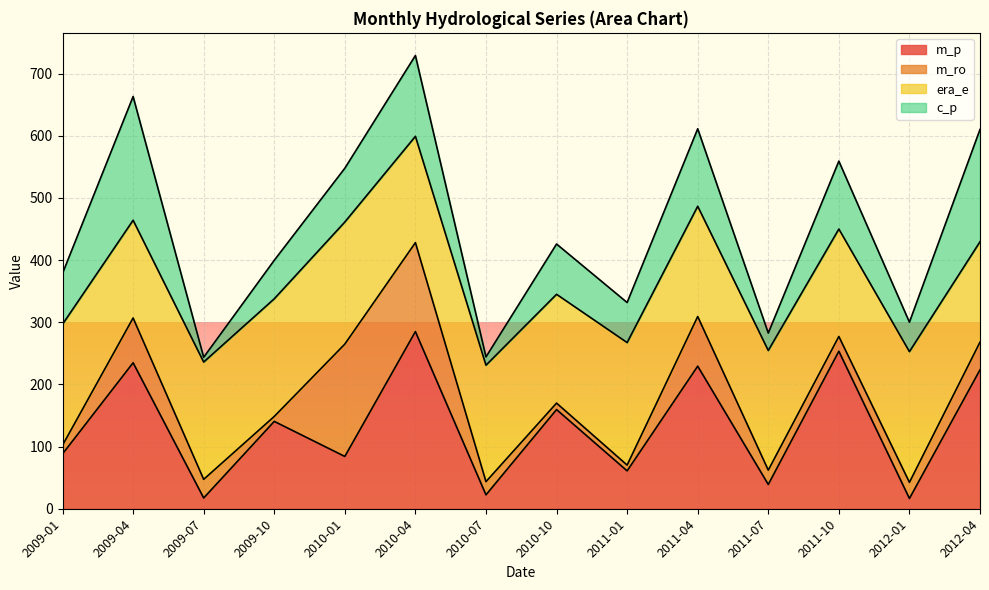

The value of c_p at 2009-01 is 110.0. True or false?

False